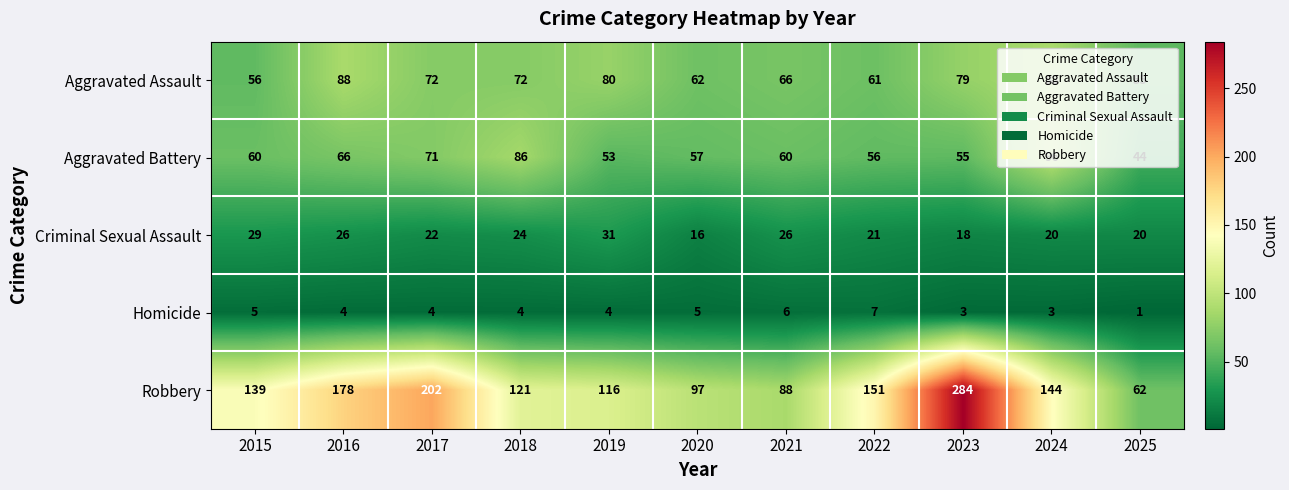

Which series has the widest spread of values?

Robbery